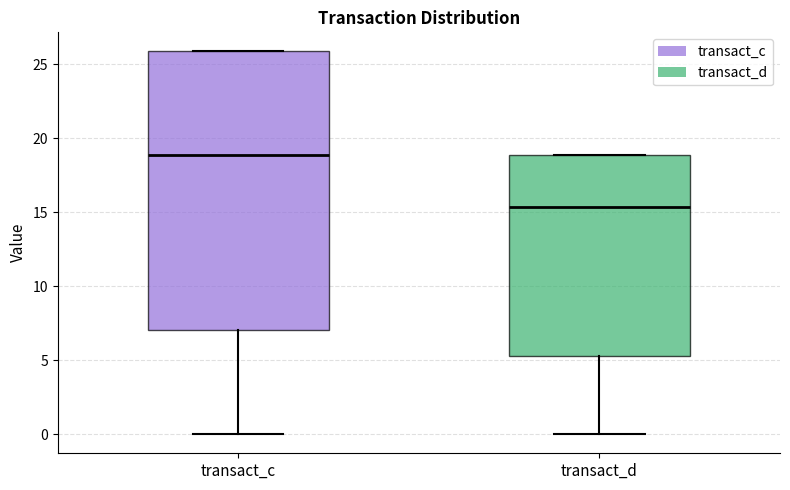

Reading left to right, transcribe this box plot: for each box, give where its median line is, the range the box spans, and where its two whiskers end, as read against the y-axis. The values are not printed on the chart, so give them approximately, as read against the axis.

transact_c: median 19.0, box 7.0 to 26.0, whiskers 0.0 to 26.0
transact_d: median 15.5, box 5.5 to 19.0, whiskers 0.0 to 19.0